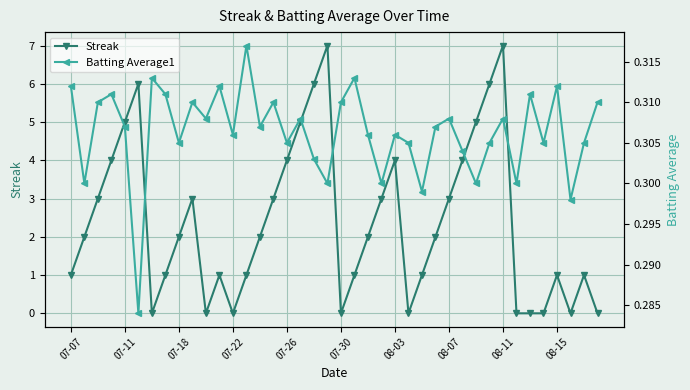

What is the value of the Batting Average1 point at the 1st from the left?

0.3